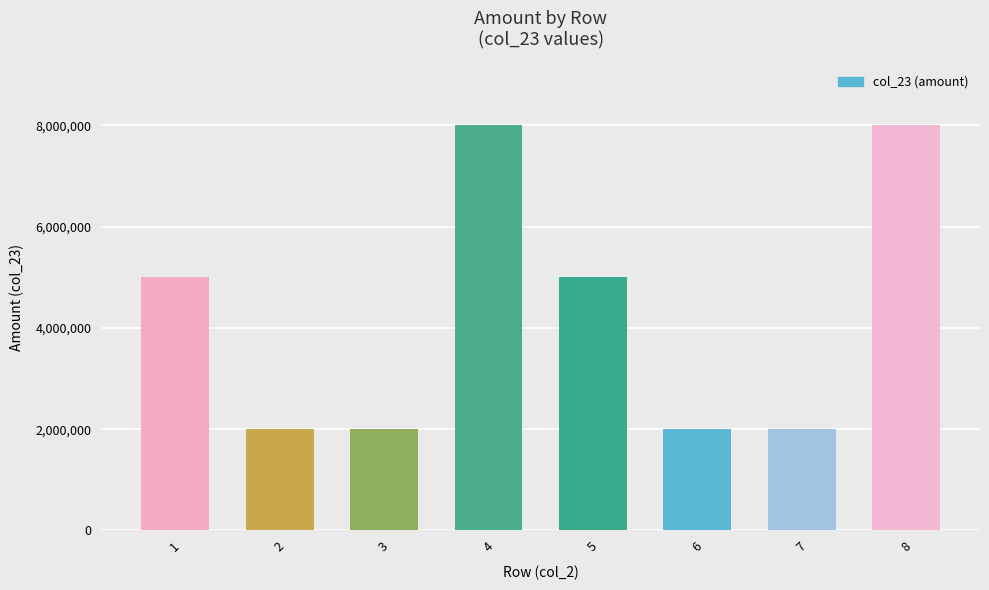

What is the change in value from 6 to 8?

+6000000